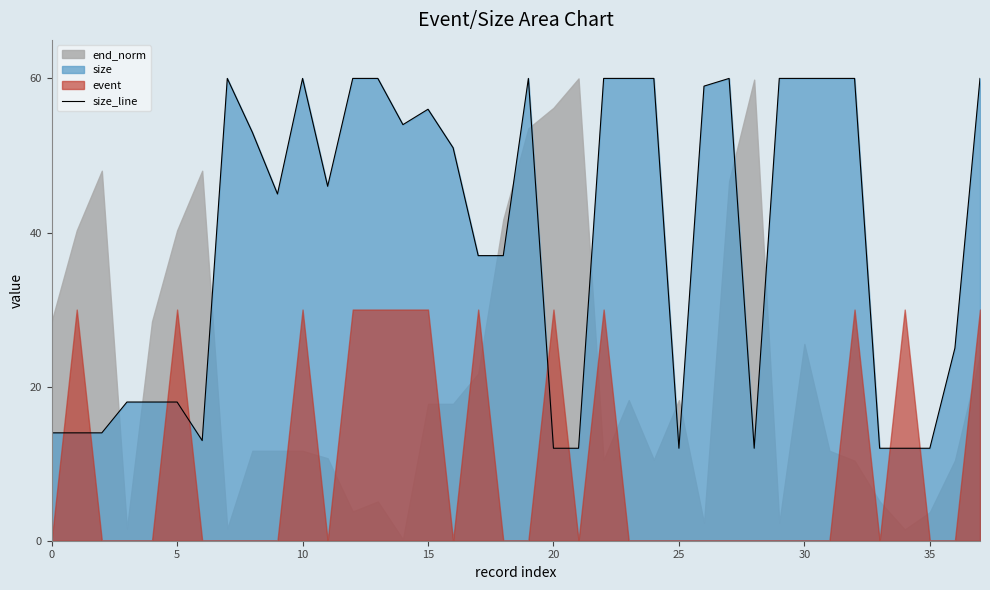

Reading left to right, transcribe all the data shown in this chart.

14	14	14	18	18	18	13	60	53	45	60	46	60	60	54	56	51	37	37	60	12	12	60	60	60	12	59	60	12	60	60	60	60	12	12	12	25	60